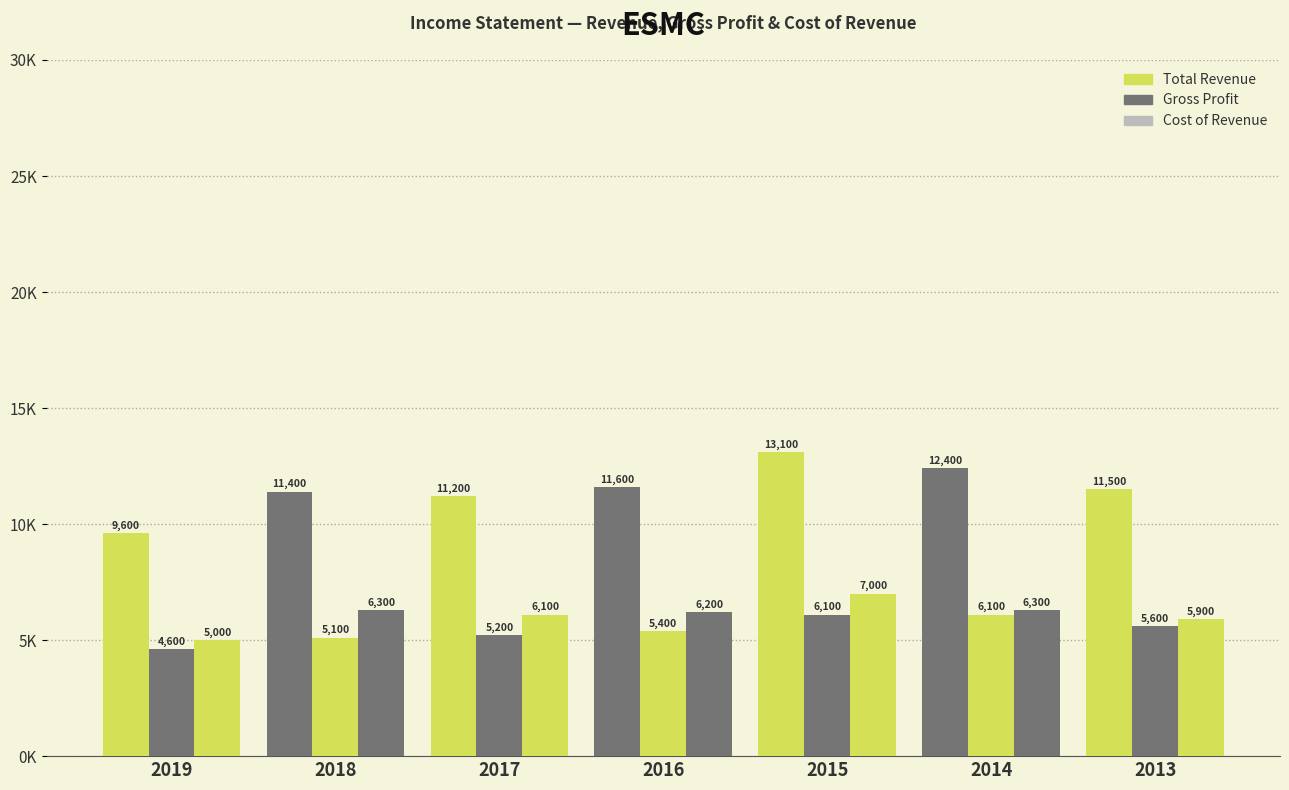

What is the sum of all Total Revenue values?

80800